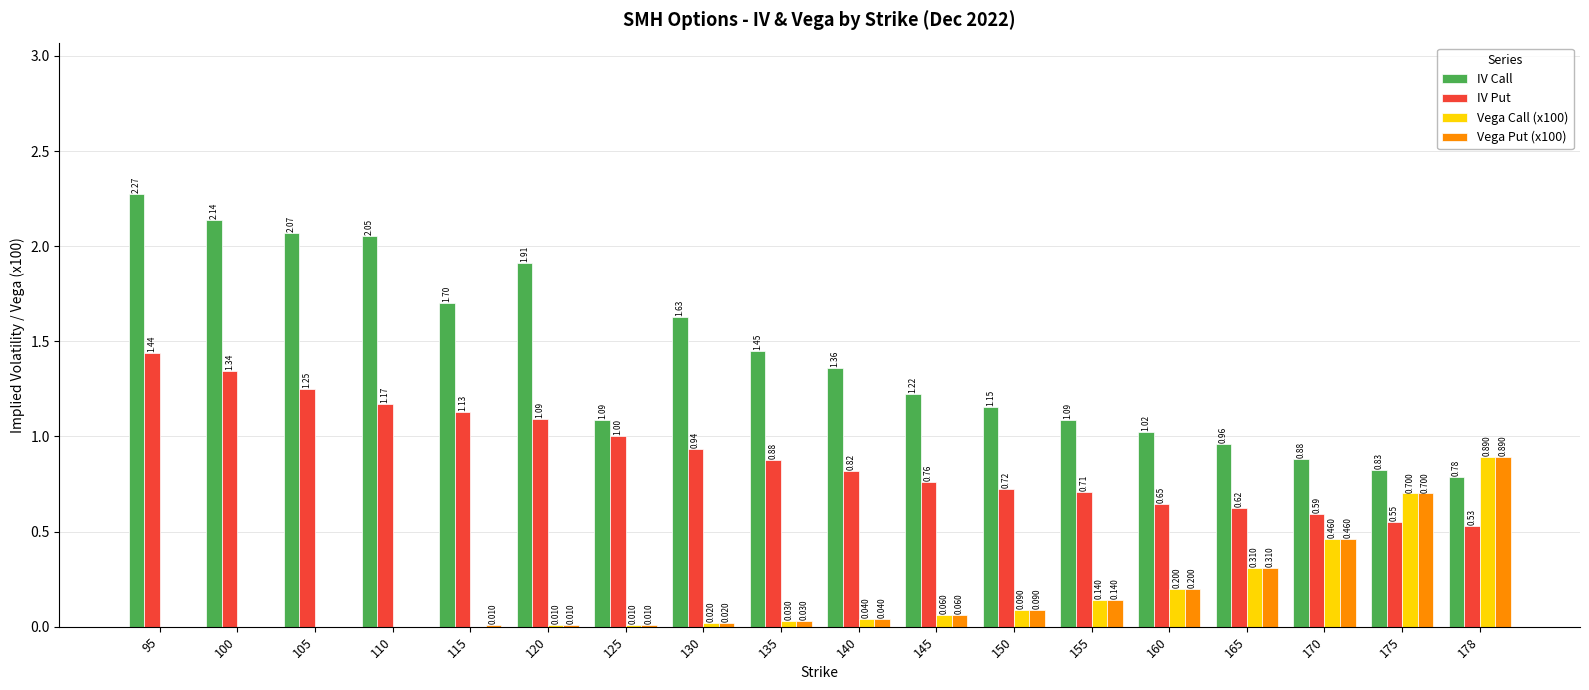

Which series changed the most between 100 and 105?

IV Put